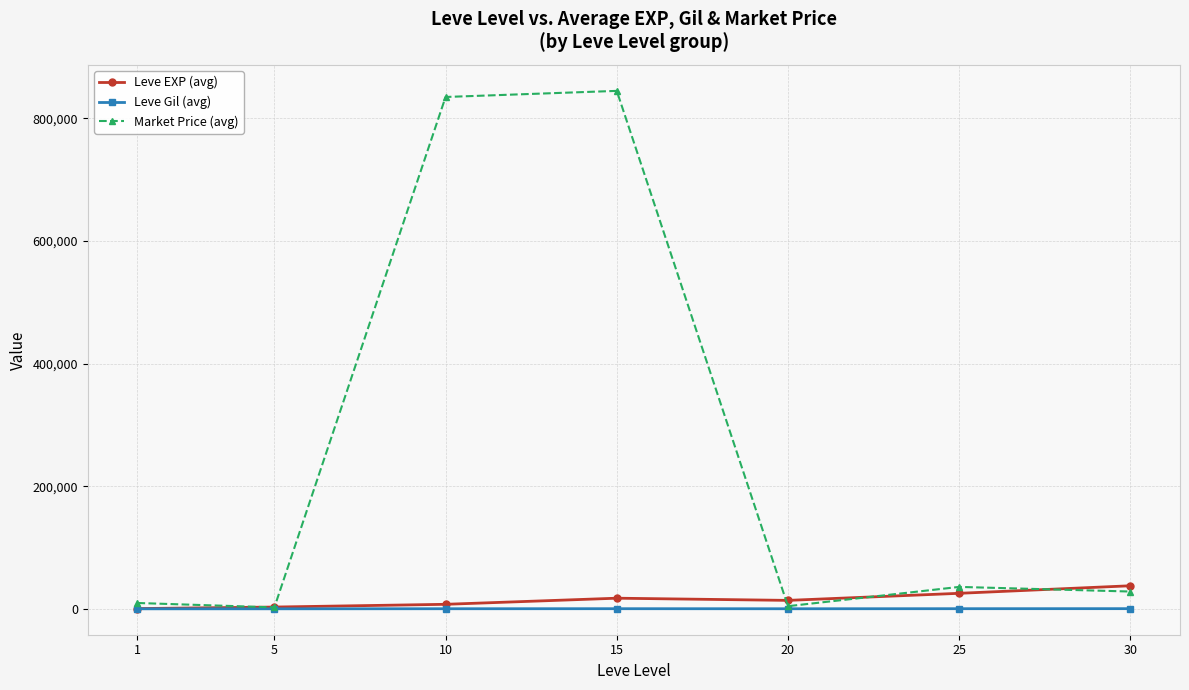

How many data points in Market Price (avg) are above 28311?

4